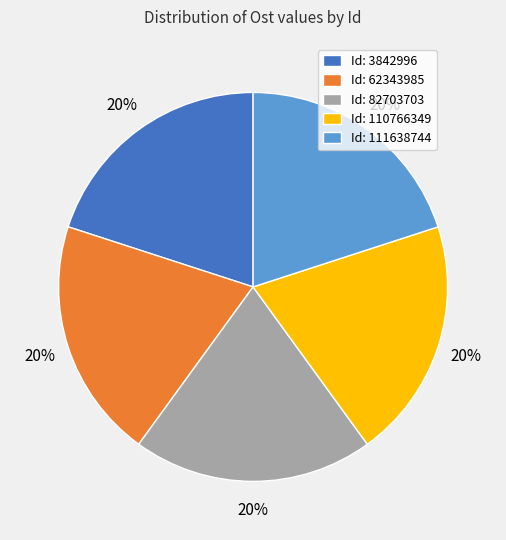

Combined, do Id: 82703703 and Id: 111638744 account for over 50%?

No